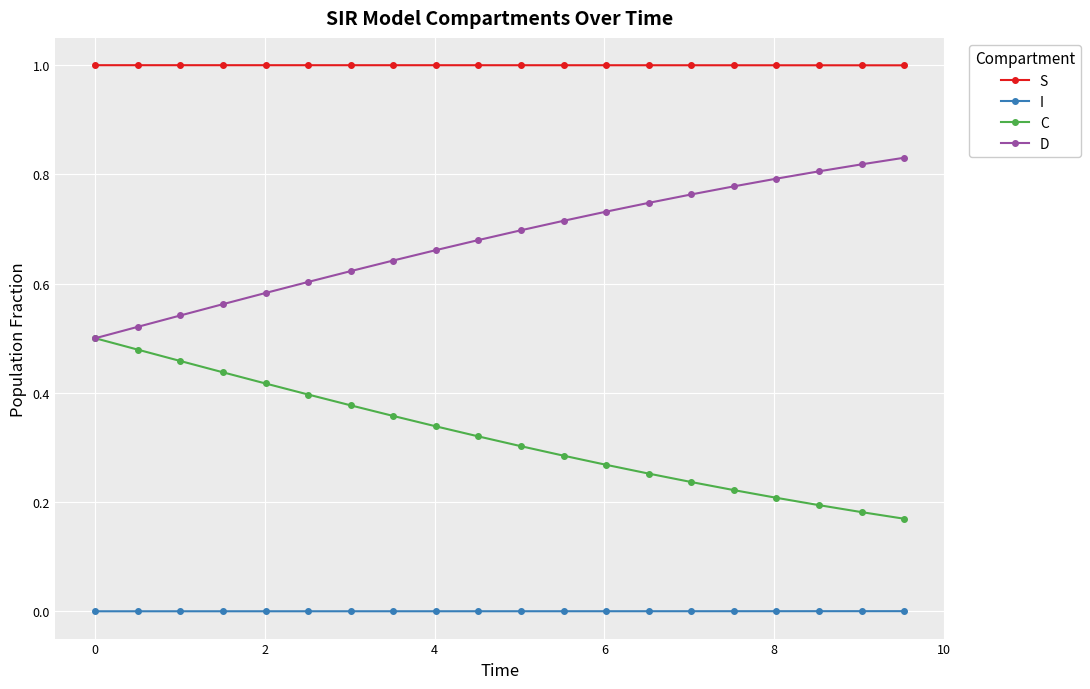

List the series in order of their overall mean, highest first.

S, D, C, I